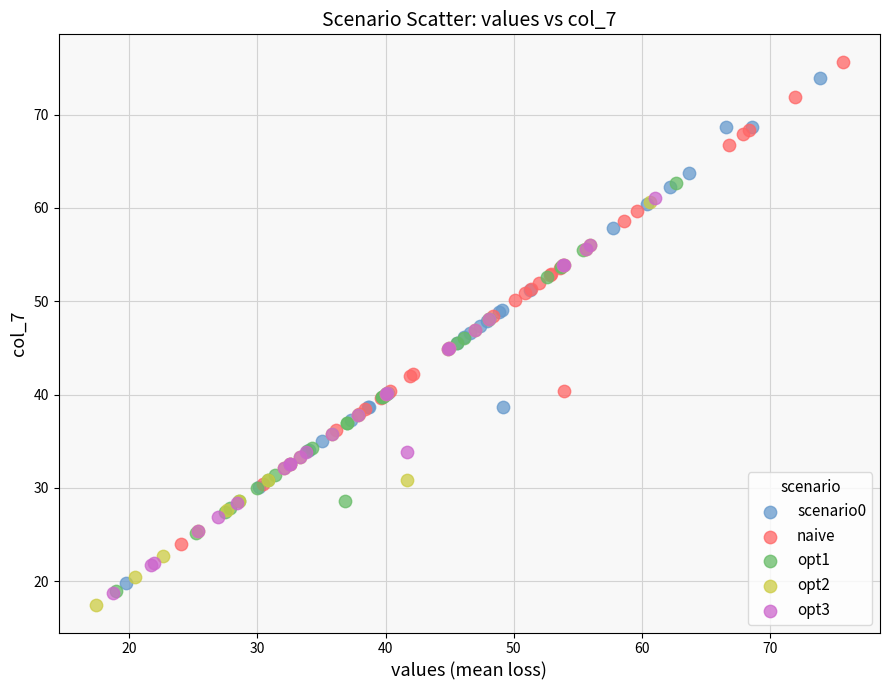

Which series reaches the minimum Y coordinate?

opt2